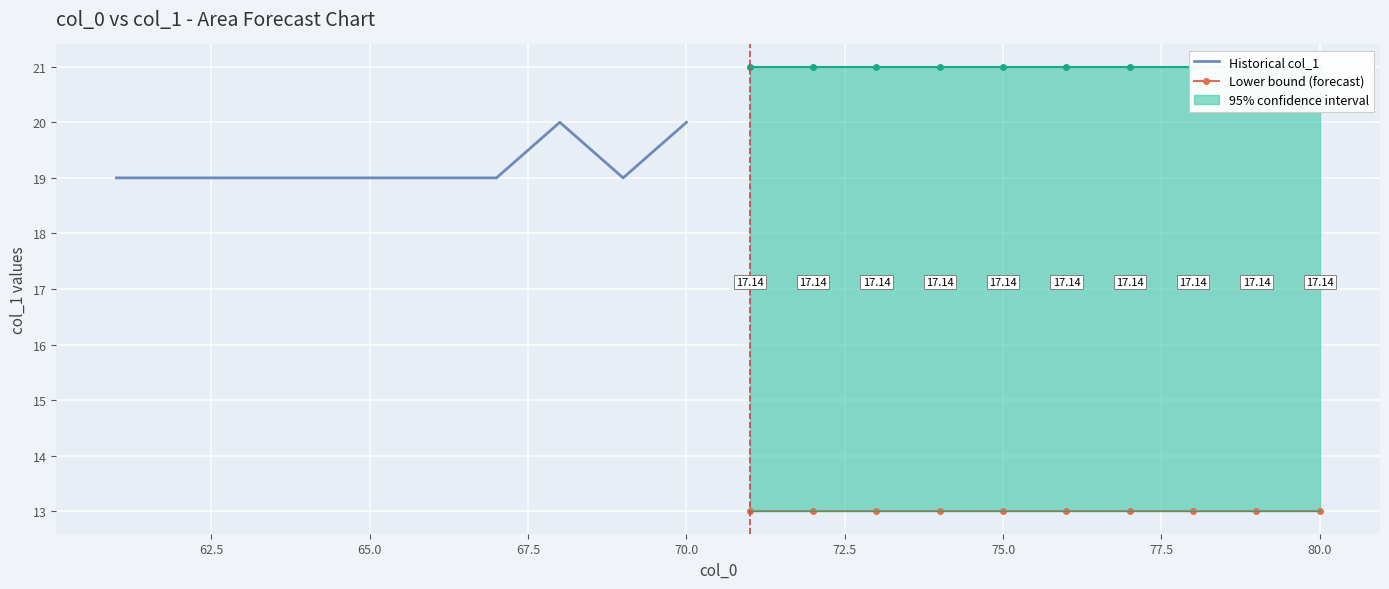

Reading left to right, extract all data points from this chart.

Historical col_1: 19	19	19	19	19	19	19	20	19	20
Lower bound (forecast): 13	13	13	13	13	13	13	13	13	13